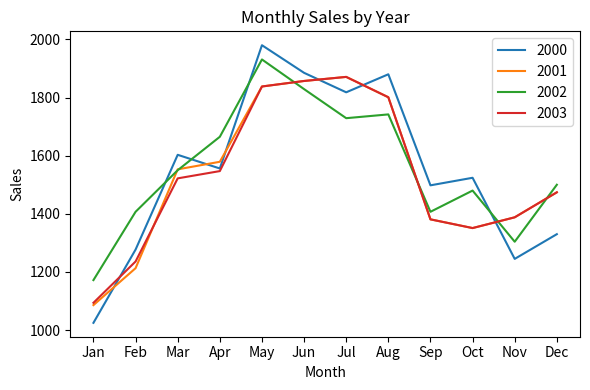

Reading left to right, transcribe all the data shown in this chart.

2000: Jan=1025	Feb=1277	Mar=1603	Apr=1556	May=1980	Jun=1885	Jul=1818	Aug=1880	Sep=1498	Oct=1524	Nov=1245	Dec=1330
2001: Jan=1086	Feb=1213	Mar=1553	Apr=1579	May=1838	Jun=1857	Jul=1871	Aug=1801	Sep=1381	Oct=1351	Nov=1388	Dec=1474
2002: Jan=1172	Feb=1407	Mar=1550	Apr=1665	May=1931	Jun=1829	Jul=1729	Aug=1742	Sep=1407	Oct=1480	Nov=1304	Dec=1500
2003: Jan=1094	Feb=1236	Mar=1522	Apr=1547	May=1838	Jun=1857	Jul=1871	Aug=1801	Sep=1381	Oct=1351	Nov=1388	Dec=1474